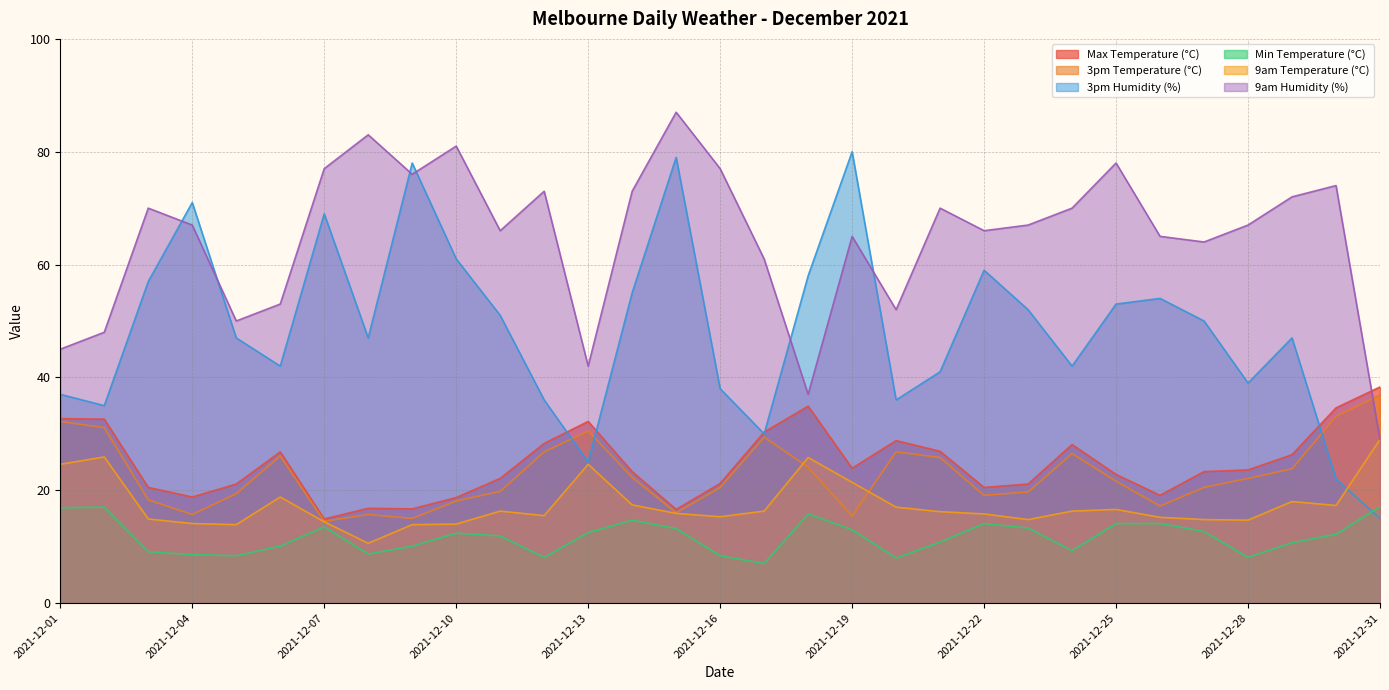

True or false: Max Temperature (°C) has a value of 26.8 at 2021-12-06.

True